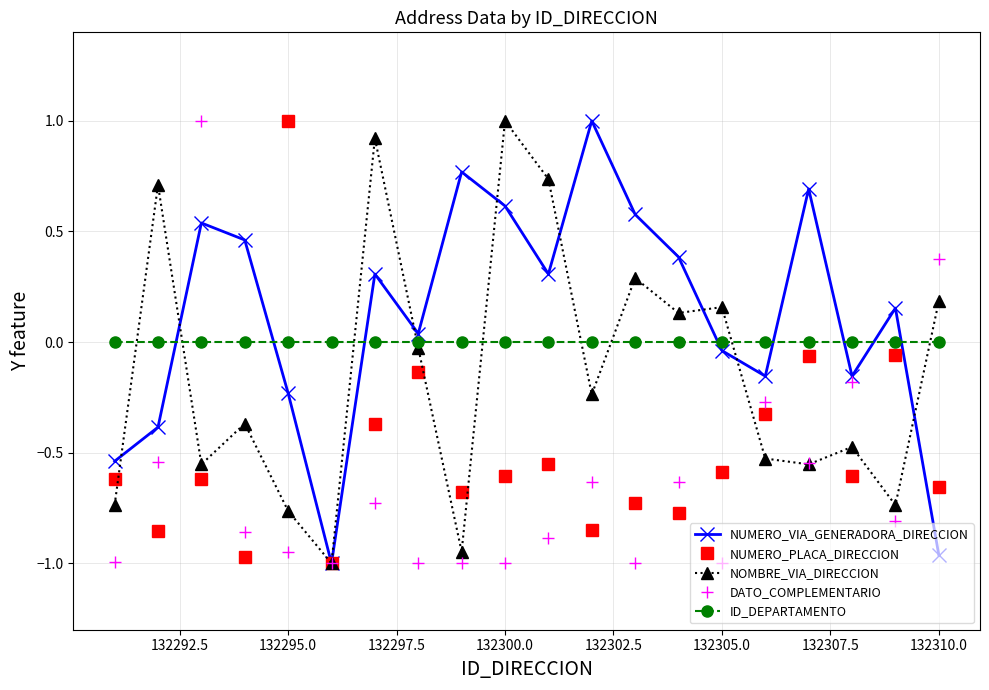

Which series has the largest total across all categories?

NUMERO_VIA_GENERADORA_DIRECCION